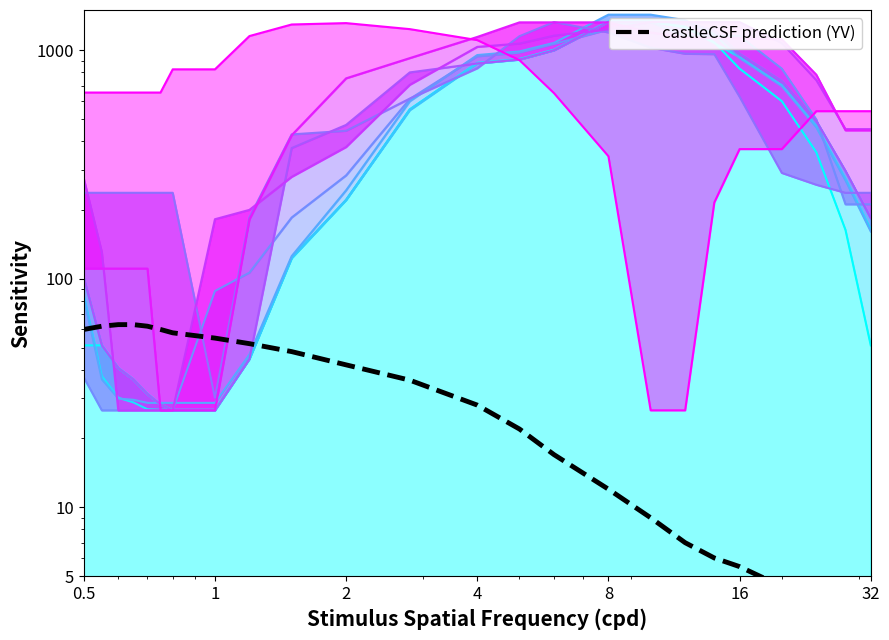

True or false: the data has more than 2 interior local peaks.

False